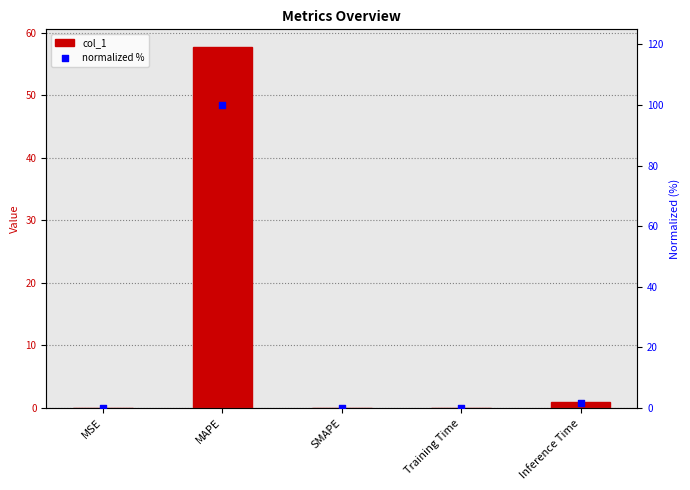

Is the value of col_1 at Inference Time greater than the value of normalized % at MSE?

Yes